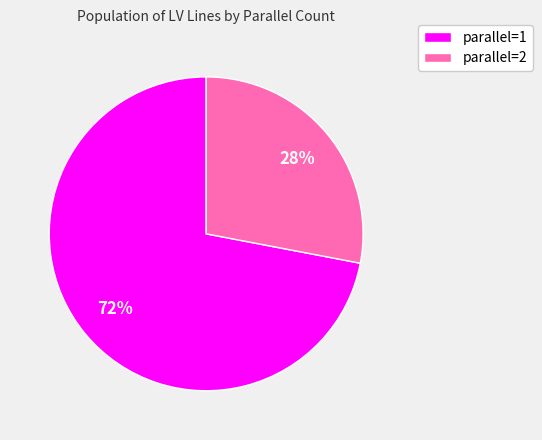

To the nearest percent, what is the difference between the largest and smallest slice percentages?

44%